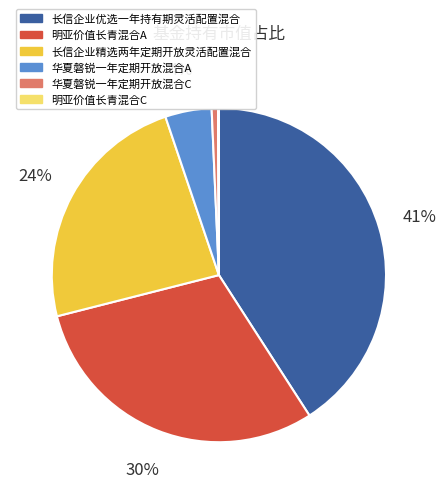

Does any single category account for the majority?

No